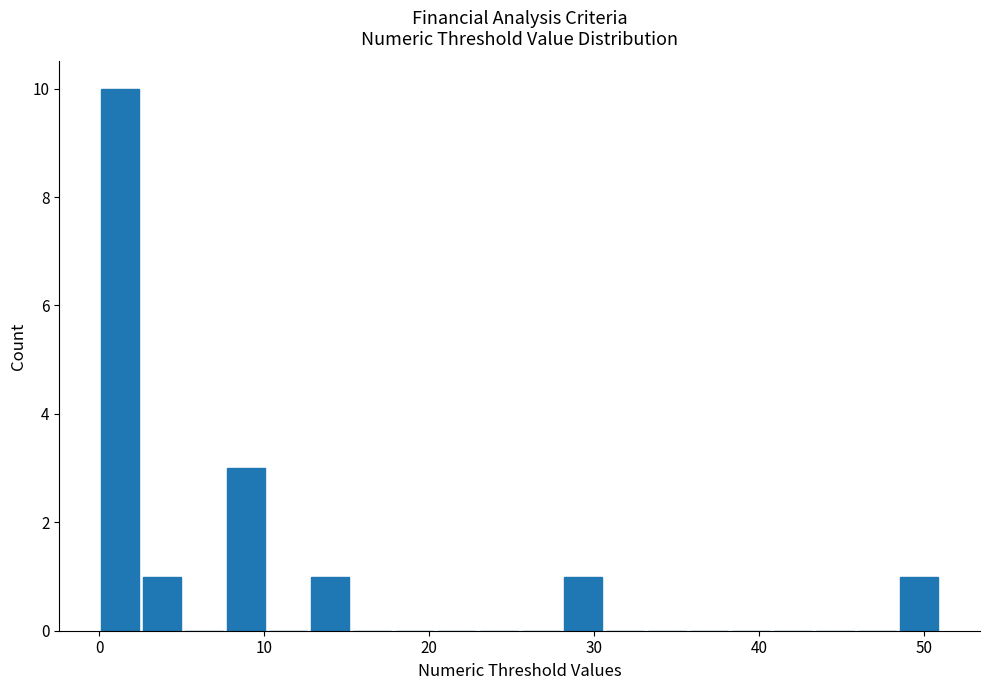

Around what value on the x-axis is the tallest bar? Give the approximate position of its centre, as read against the axis.

1